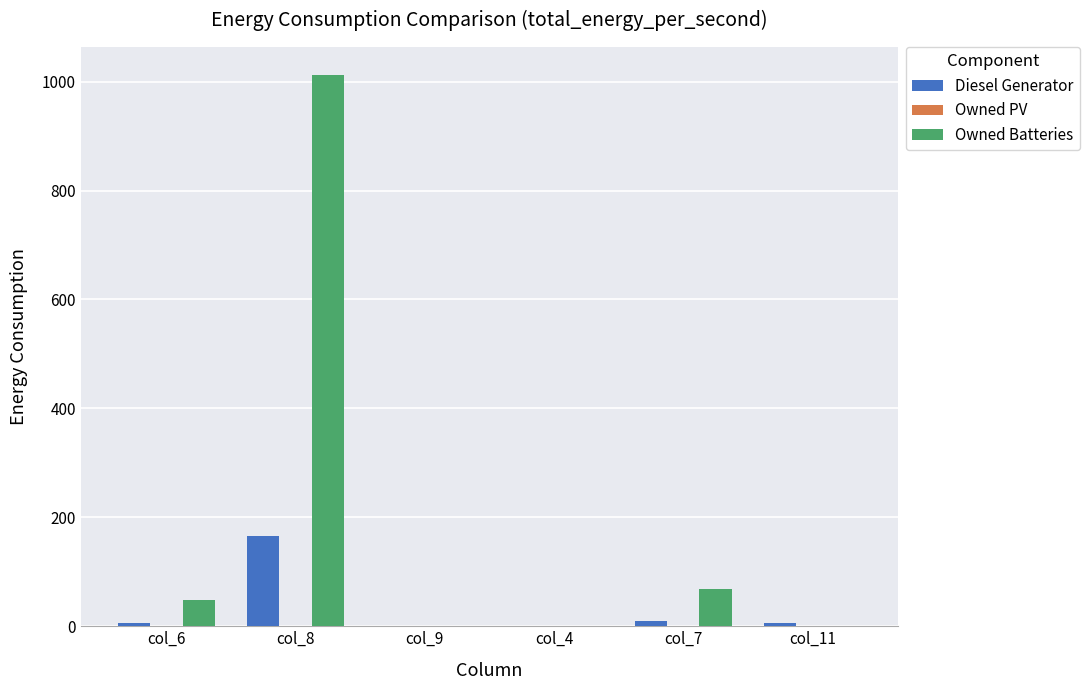

At which category does the chart reach its peak across all series?

col_8